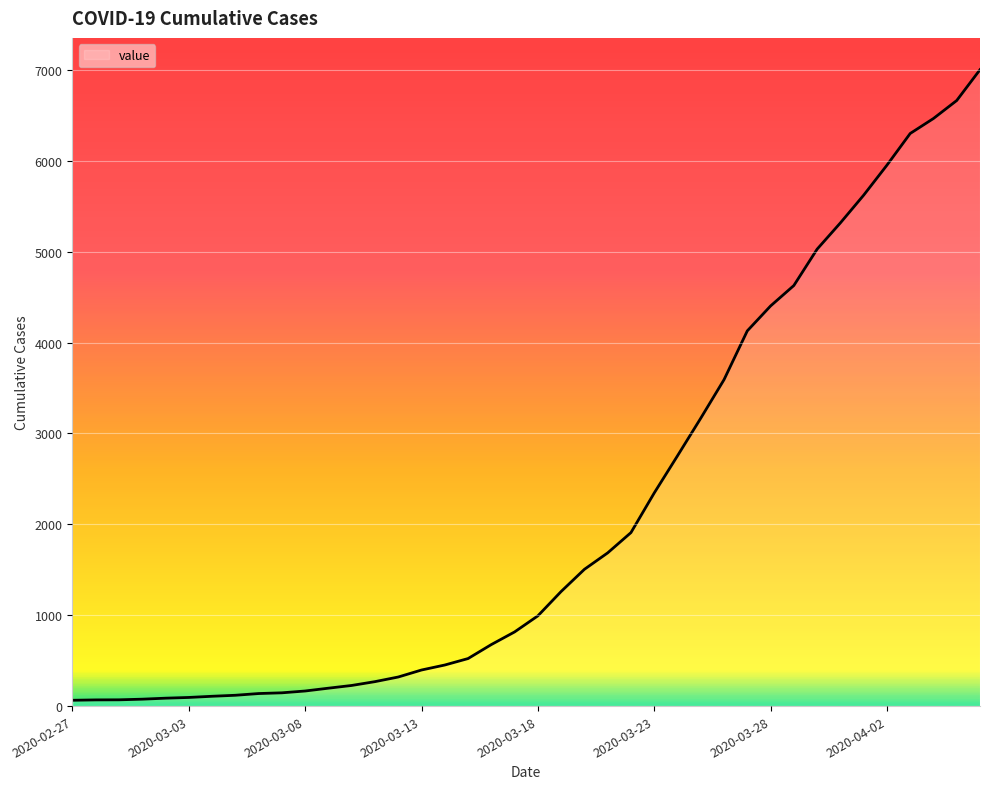

What is the difference between the maximum and minimum values?

6939